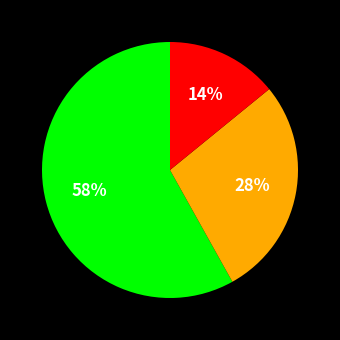

To the nearest percent, what is the difference between the largest and smallest slice percentages?

44%